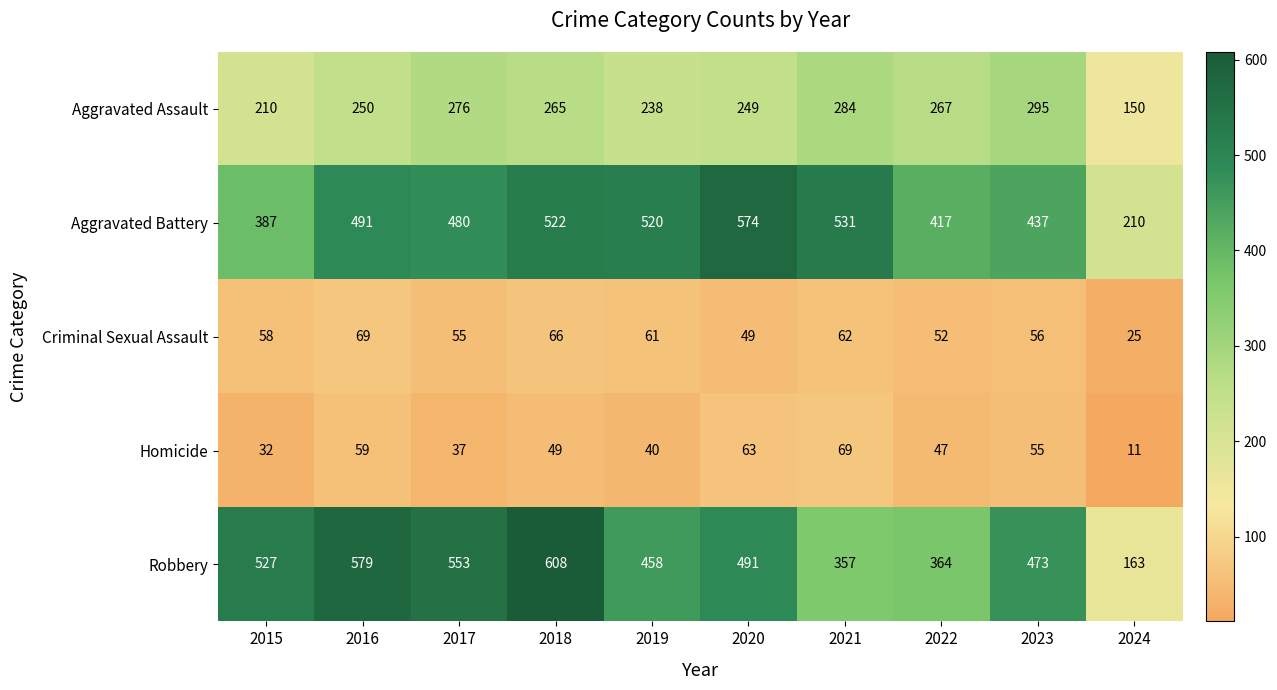

What is the total value across all series at 2017?

1401